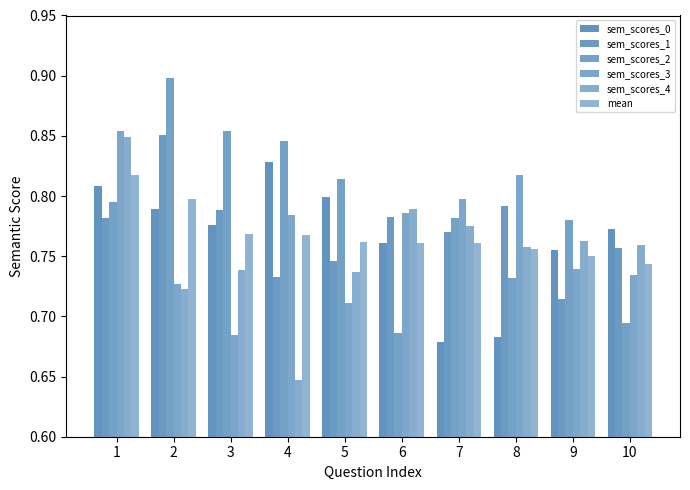

Count the number of data series in this chart.

6